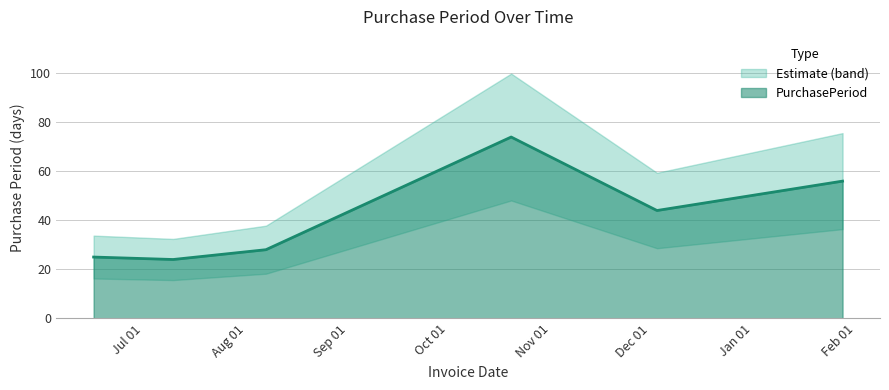

What is the greatest value displayed?

74